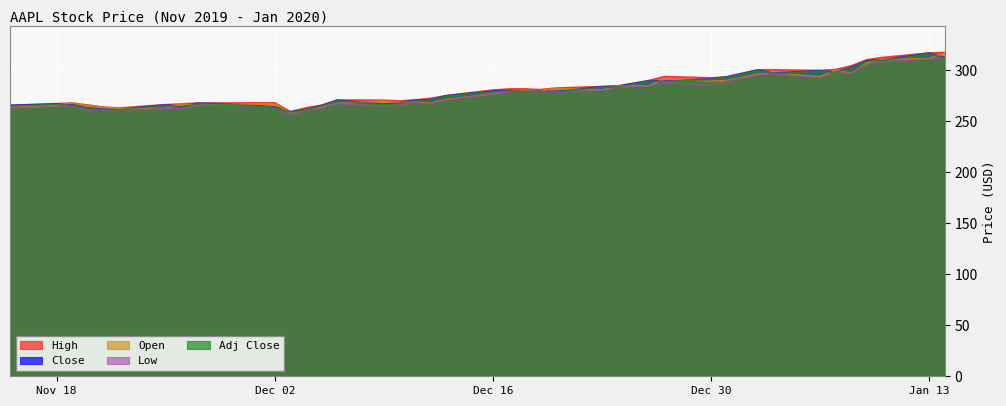

How many lines are shown in the chart?

5